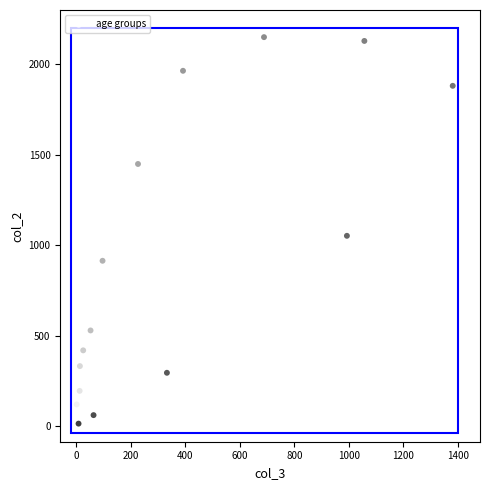

What Y value in the scatter plot is closest to 1083?

1053